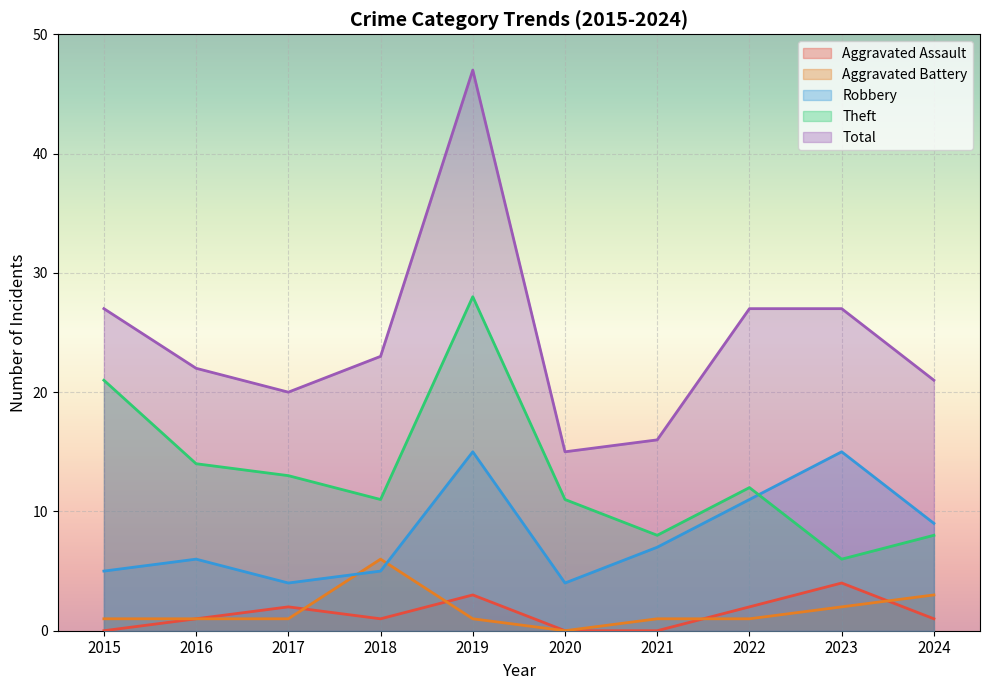

Which series changed the most between 2019 and 2023?

Theft